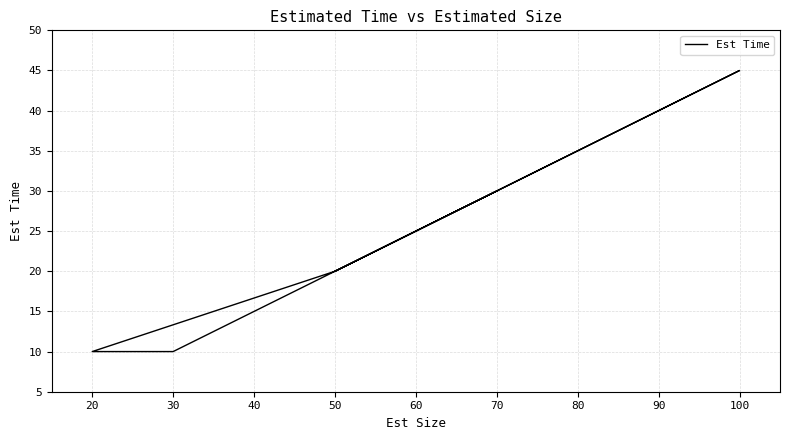

What is the difference between the maximum and second lowest values?

35